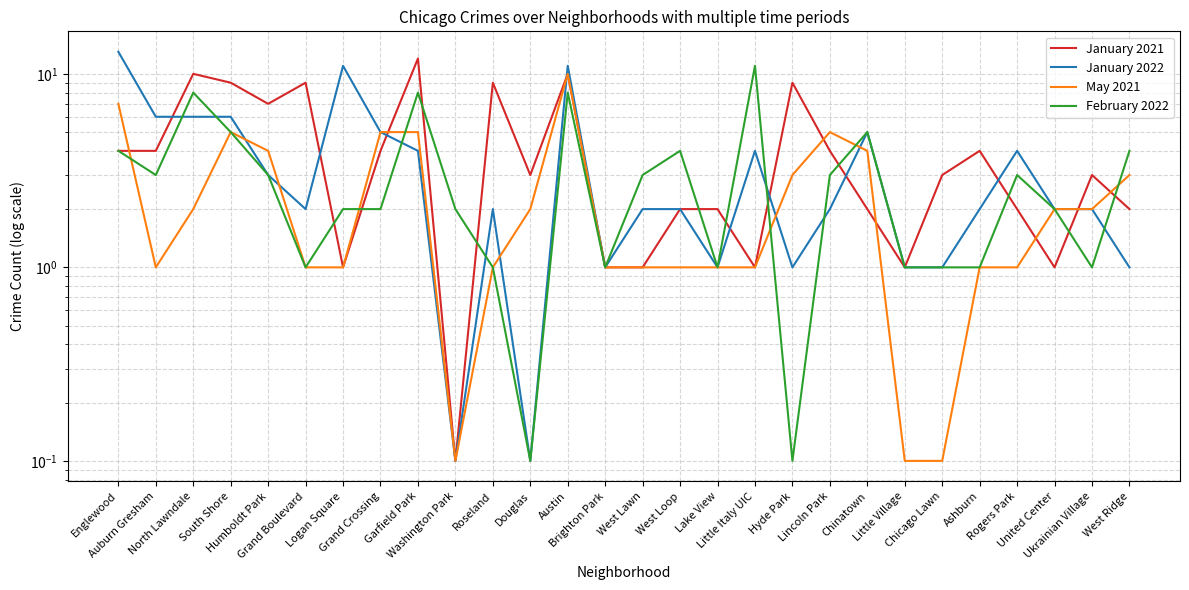

List the series in order of their peak value, highest first.

January 2022, January 2021, February 2022, May 2021